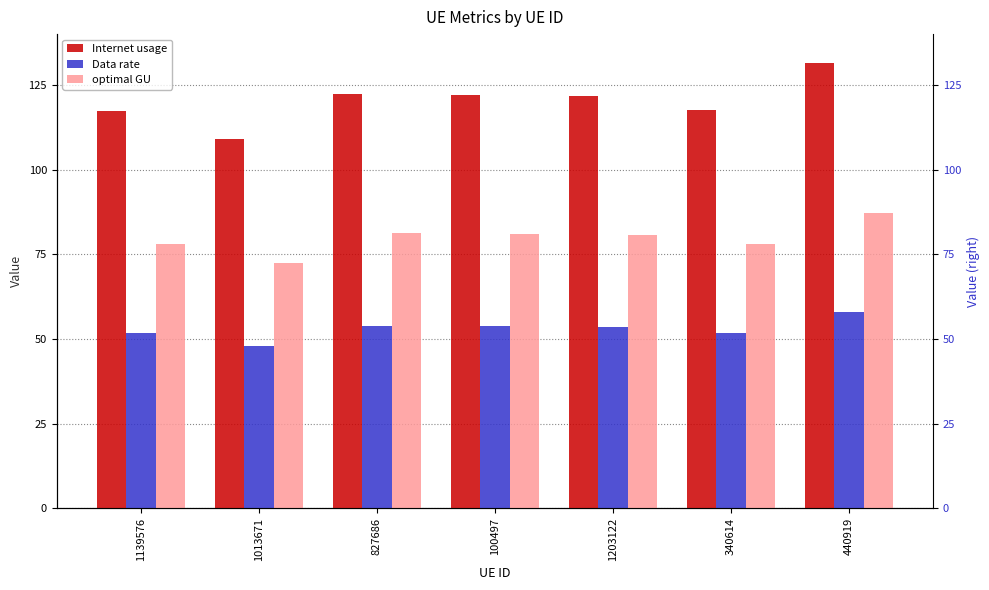

Count the number of data series in this chart.

3